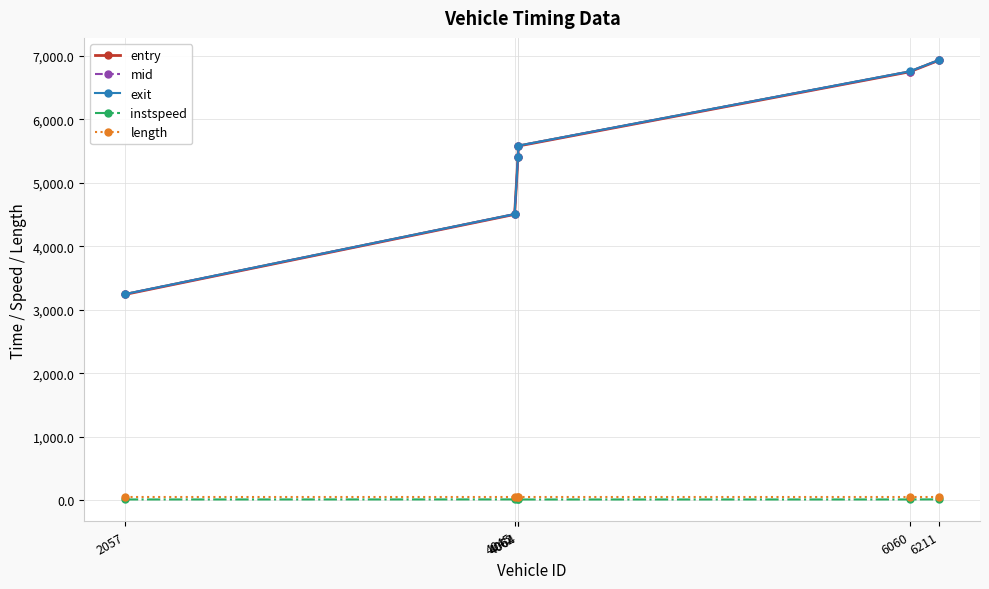

What is the difference between the second highest and minimum values in the entry series?

3509.8